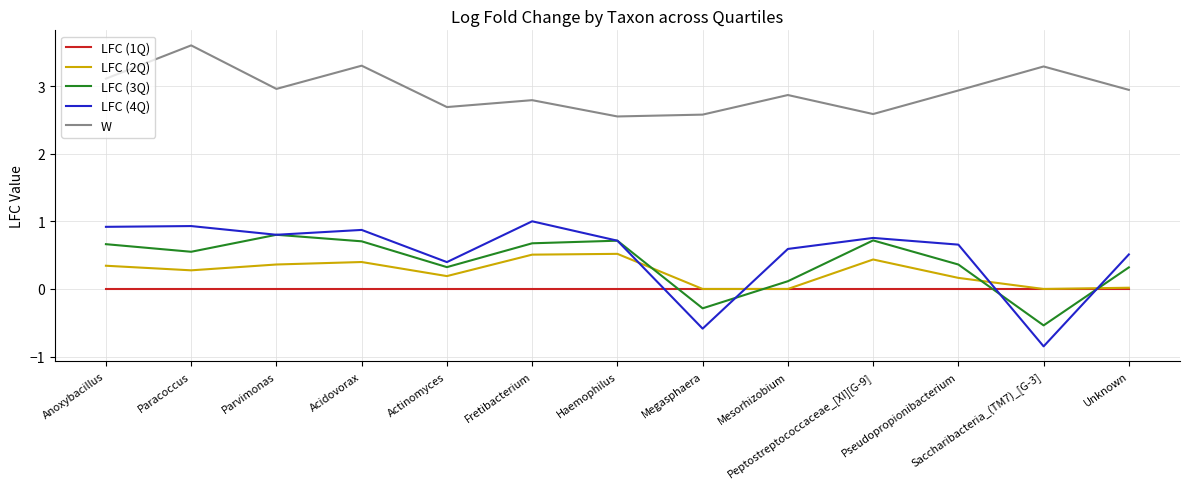

At which label does LFC (3Q) reach its peak?

Parvimonas